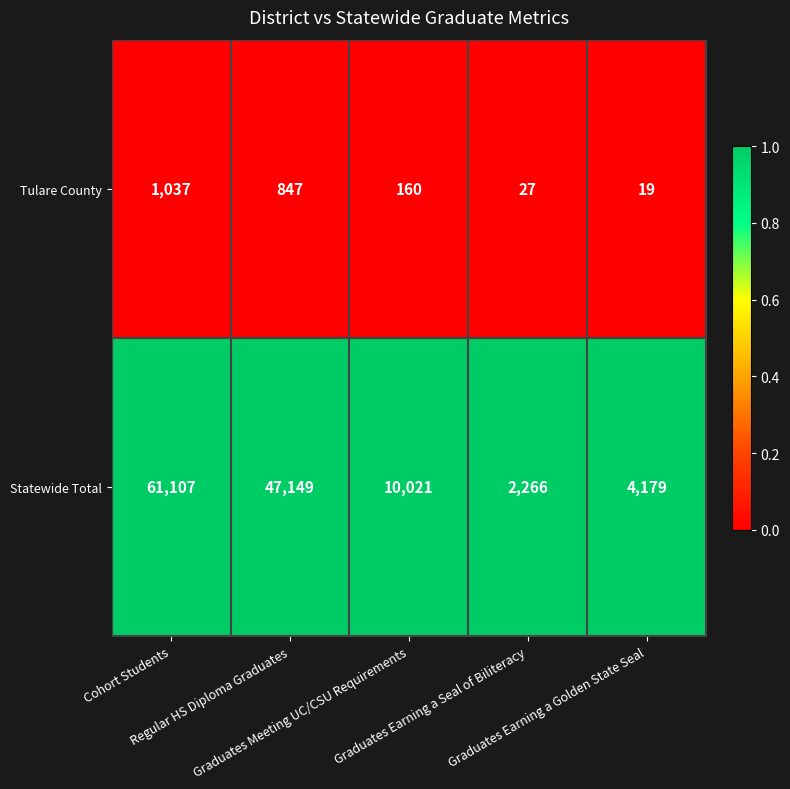

List the series in order of their overall mean, highest first.

Statewide Total, Tulare County